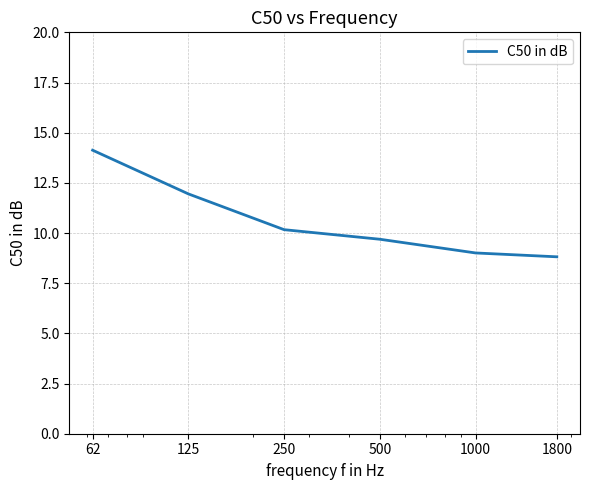

What is the smallest value displayed?

8.8